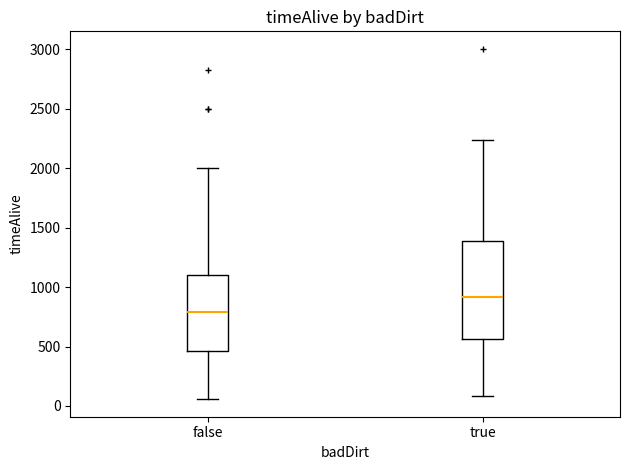

Comparing the boxes themselves (not the whiskers), which one is the tallest?

true